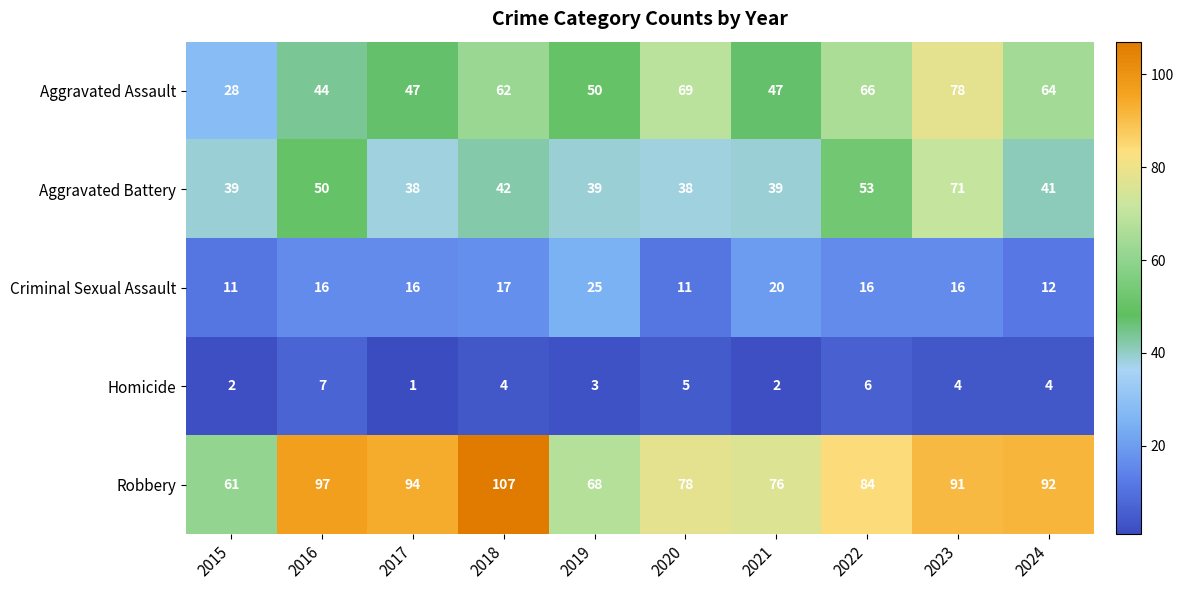

At which label is Aggravated Battery closest to 54?

2022